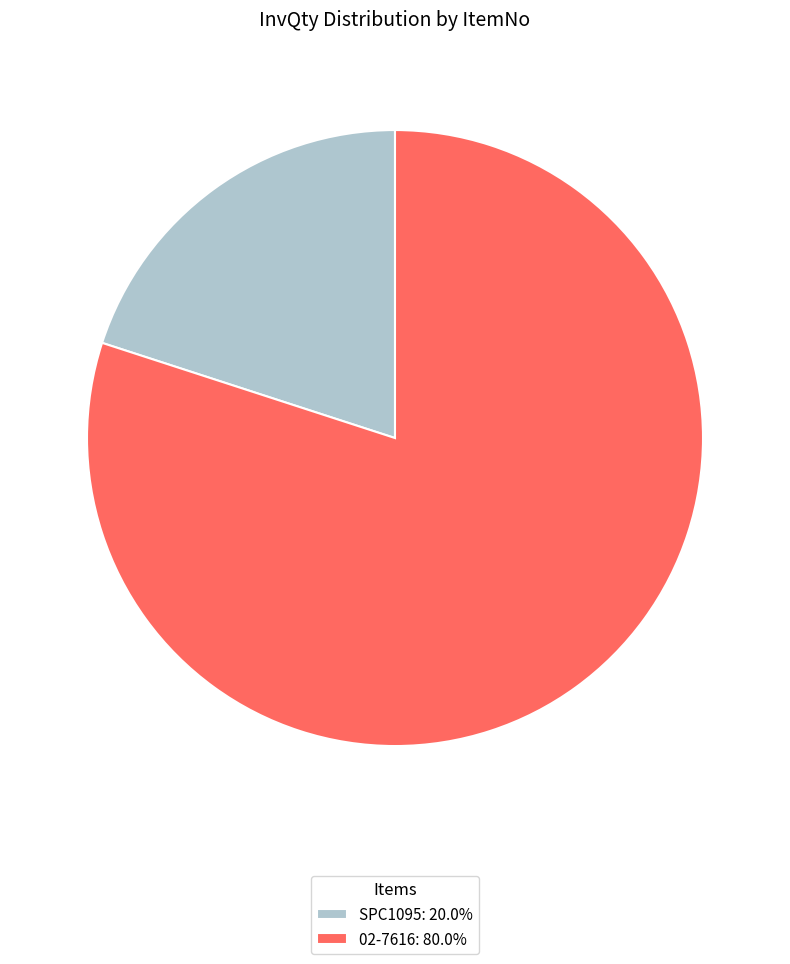

True or false: SPC1095 accounts for 20% of the total.

True